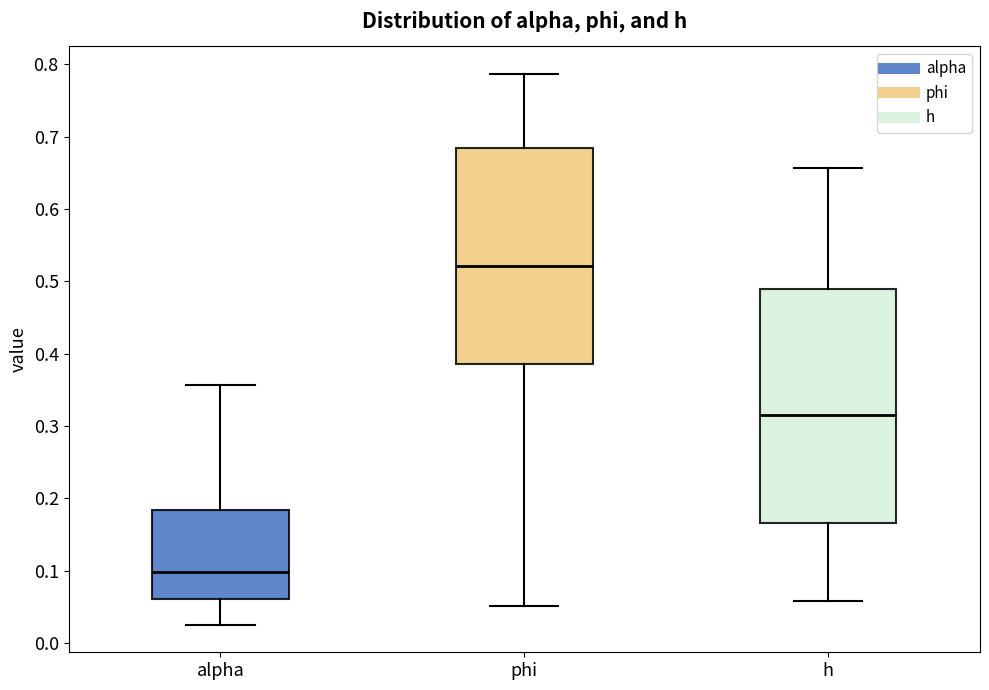

Where is the upper edge of the box for phi on the y-axis? The values are not printed on the chart, so give them approximately, as read against the axis.

0.68